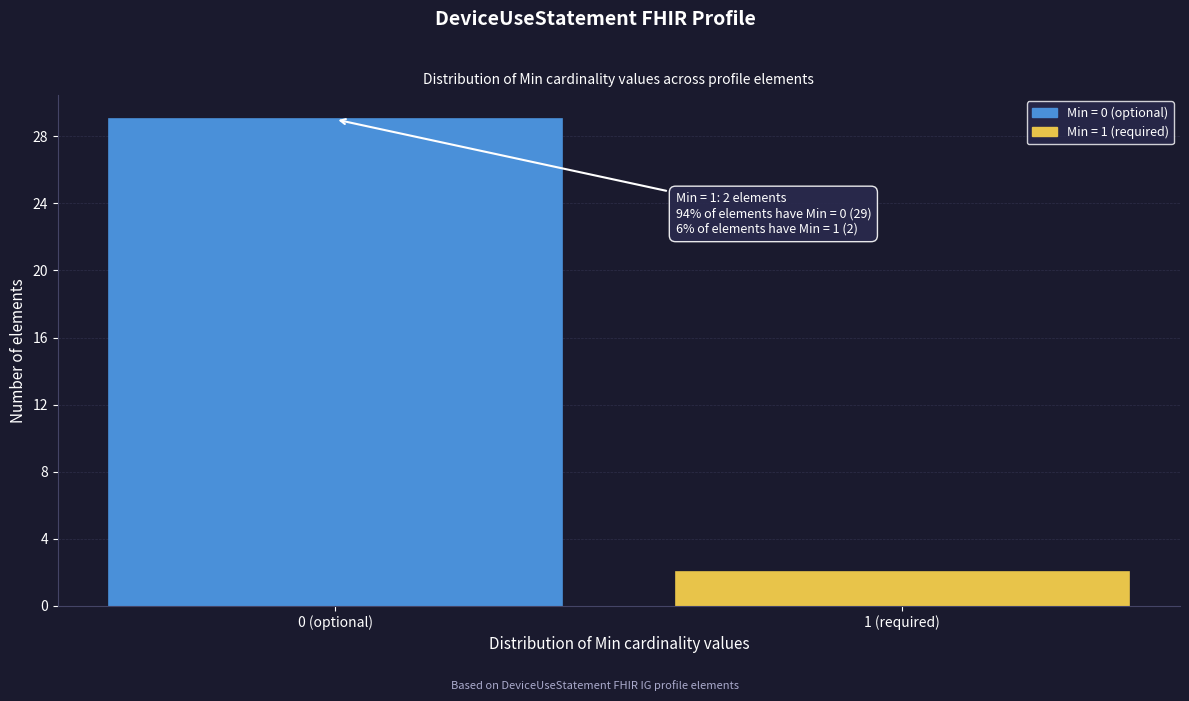

Reading left to right, transcribe all the data shown in this chart.

29	2